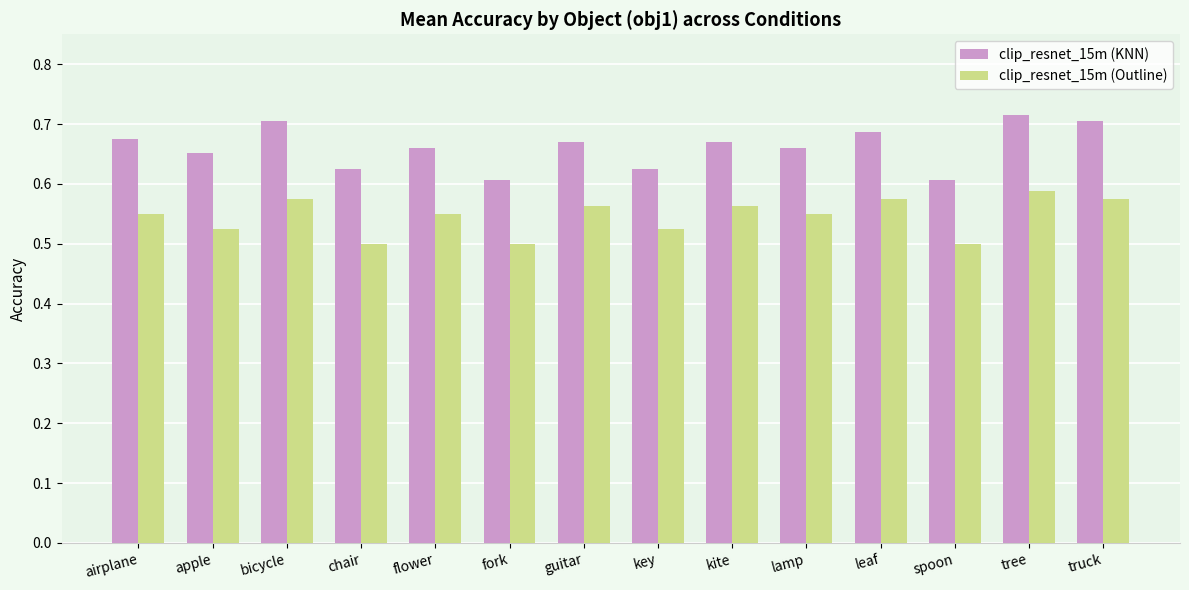

The clip_resnet_15m (Outline) series shows 0.2 at kite. True or false?

False